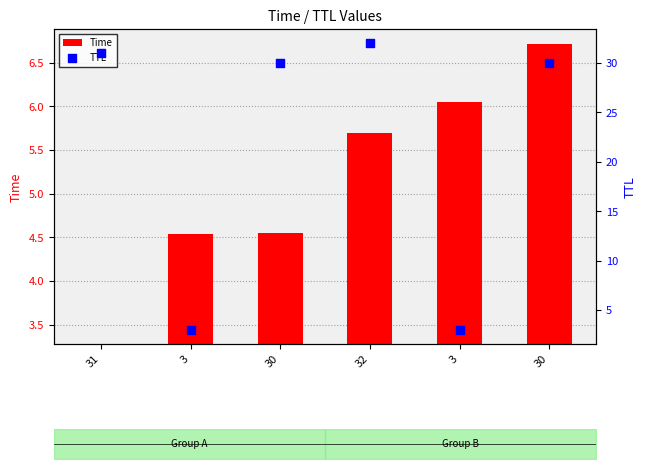

What are all the series names shown in the legend?

Time, TTL